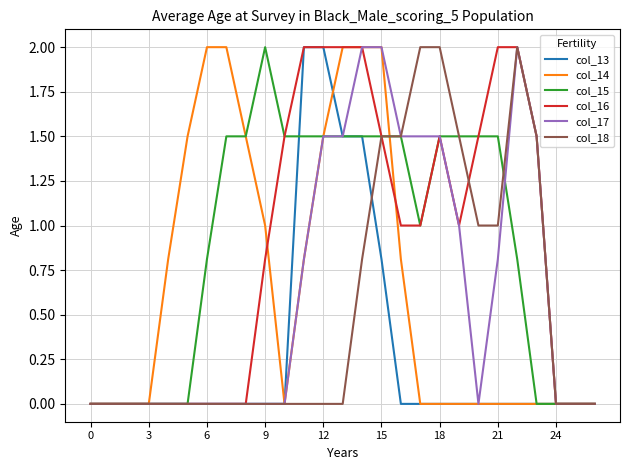

Does the chart display data point markers on the line(s)?

No